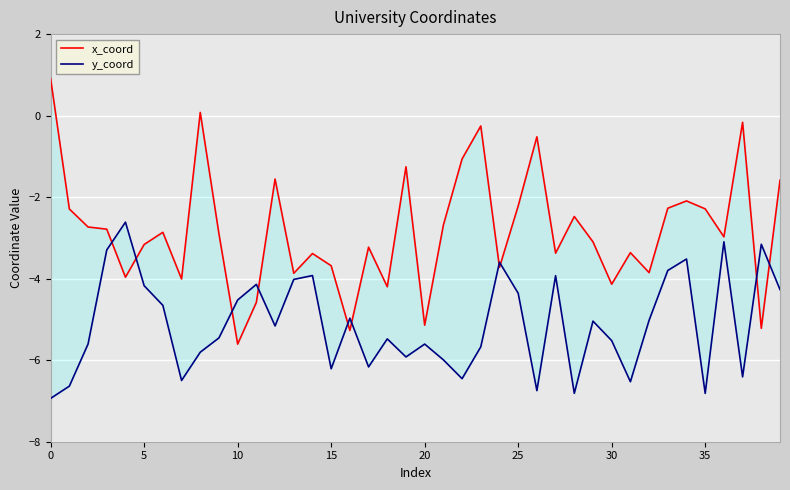

What is the label of the 20th point from the right?

20